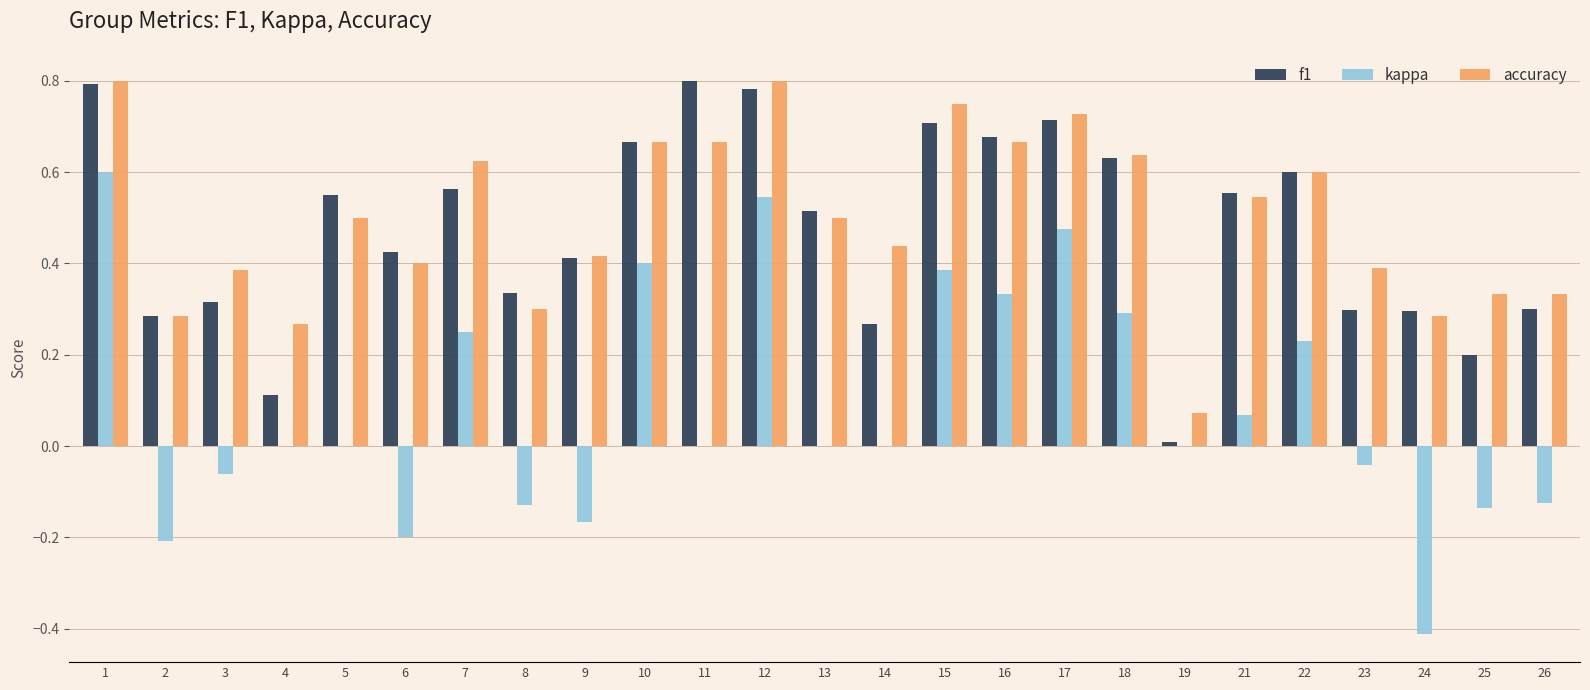

The value of kappa at 11 is 0.6. True or false?

False